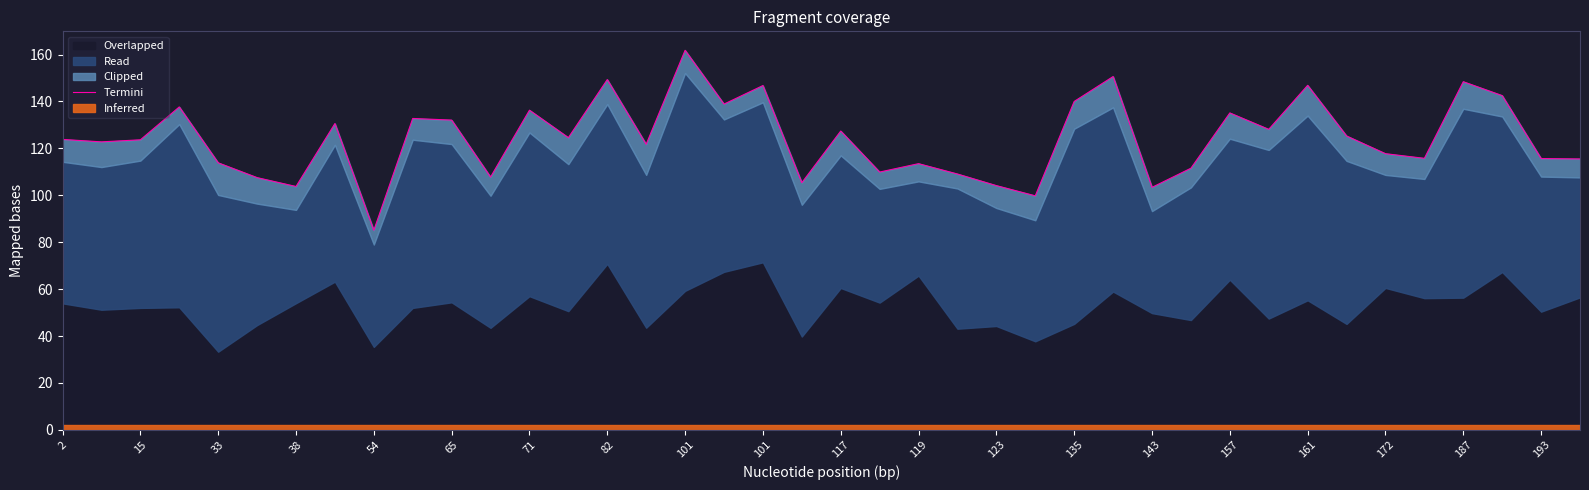

What is the change in value from 20 to 35?

-11.6